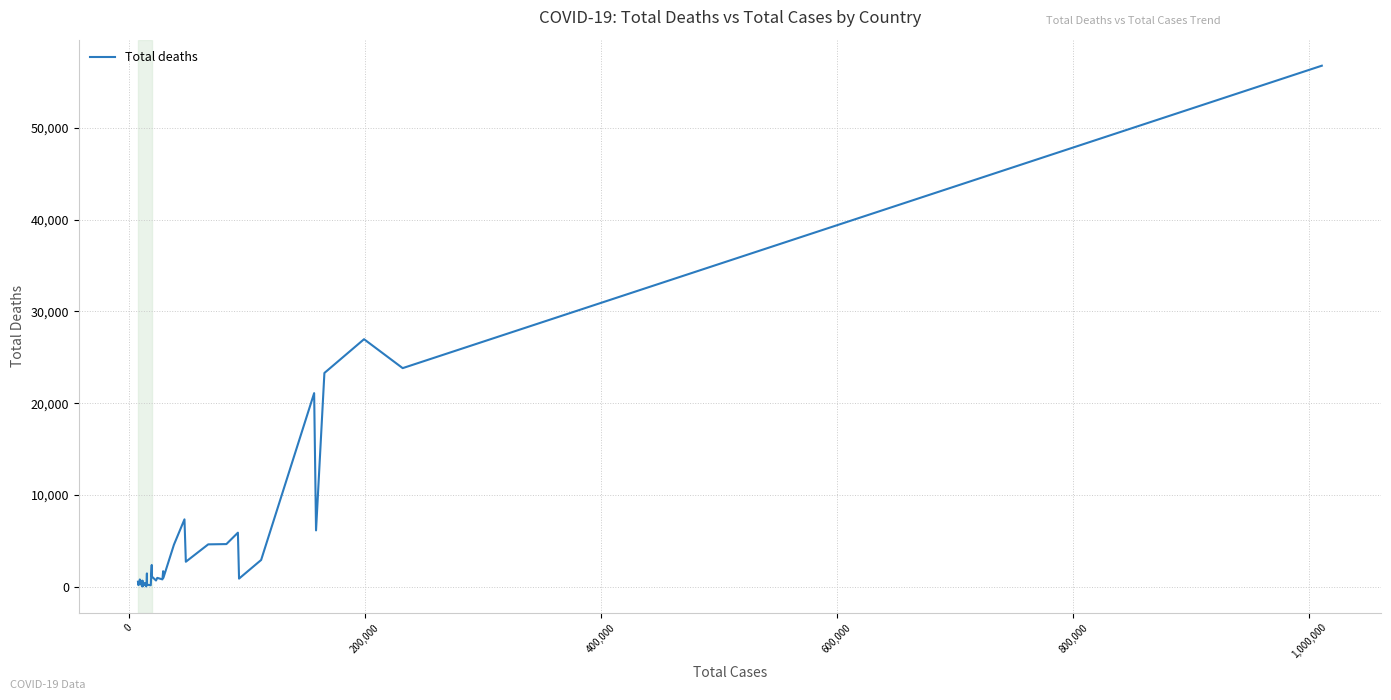

What is the difference between the maximum and minimum values?

56793